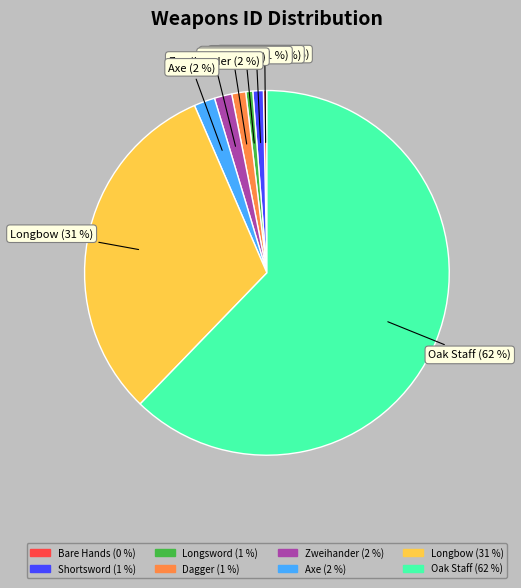

Does Oak Staff account for over 50% of the chart?

Yes